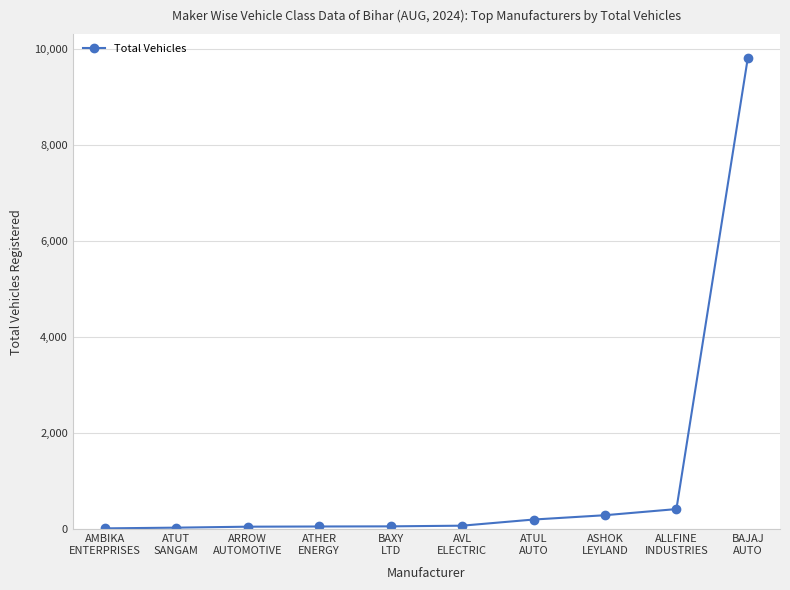

What value does the data have at ATUL
AUTO?

206